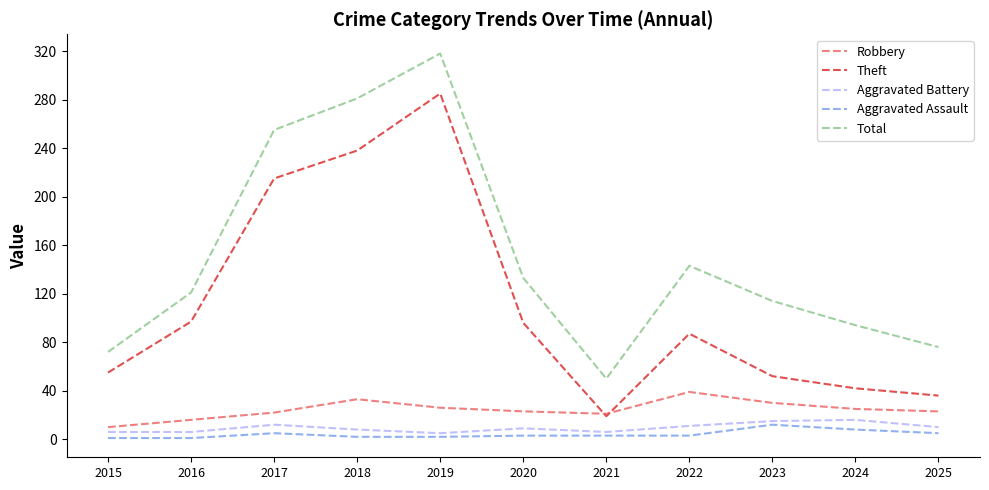

What is the difference between the Theft values at 2016 and 2025?

61